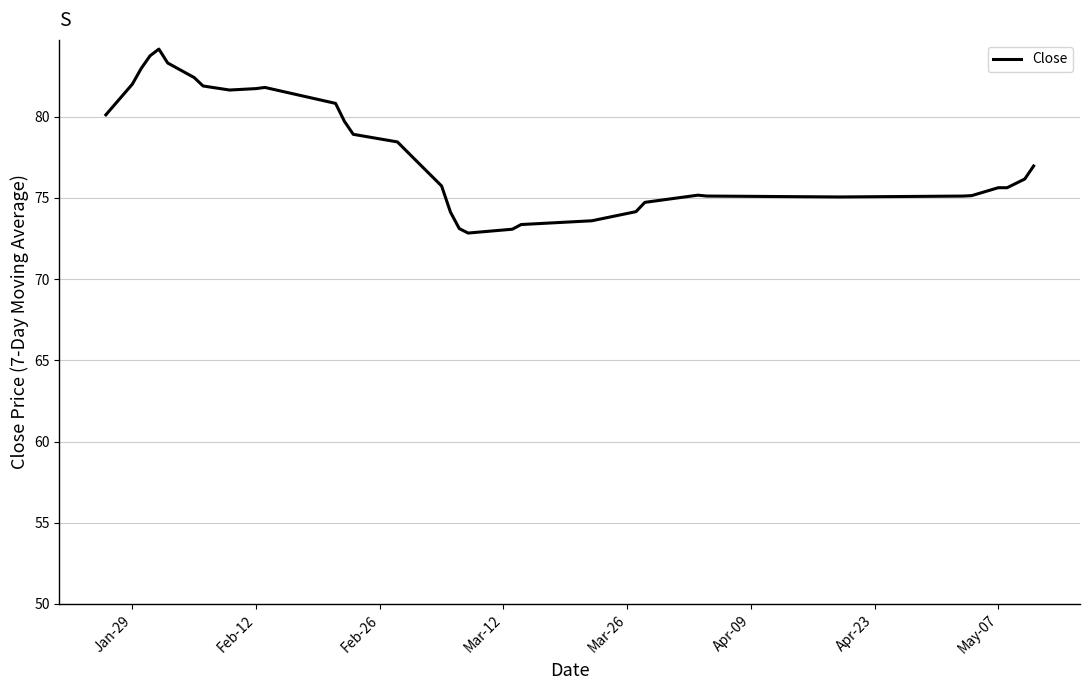

What is the difference between the maximum and minimum values?

11.3